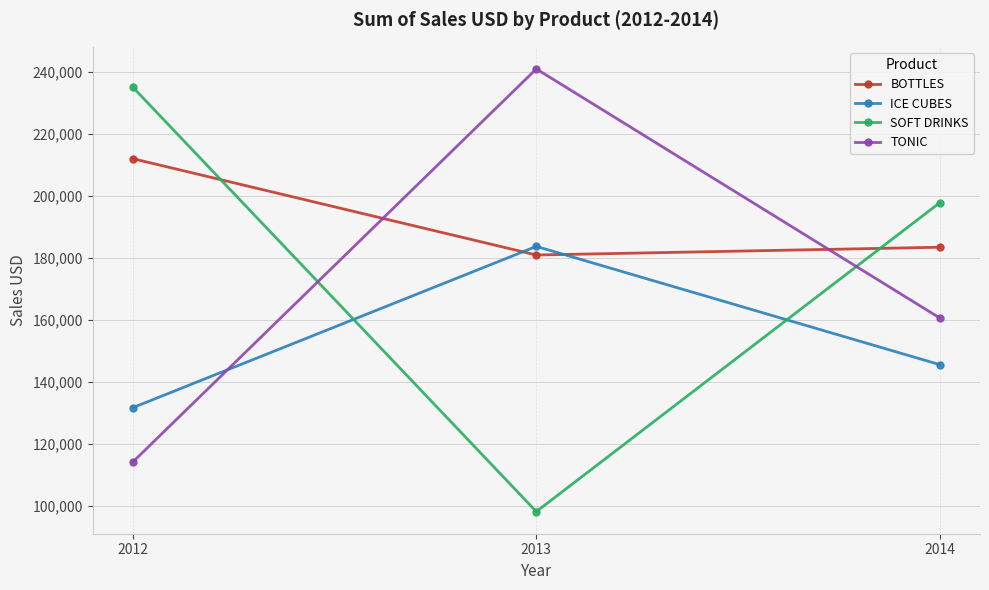

Does the chart have visible grid lines?

Yes